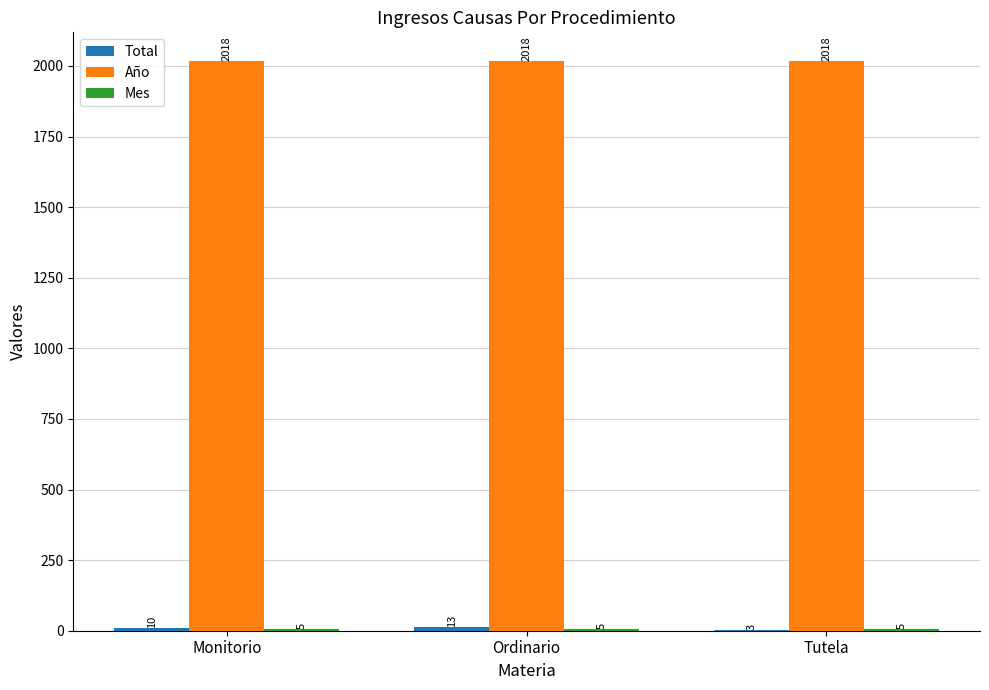

Does the chart contain stacked bars?

No